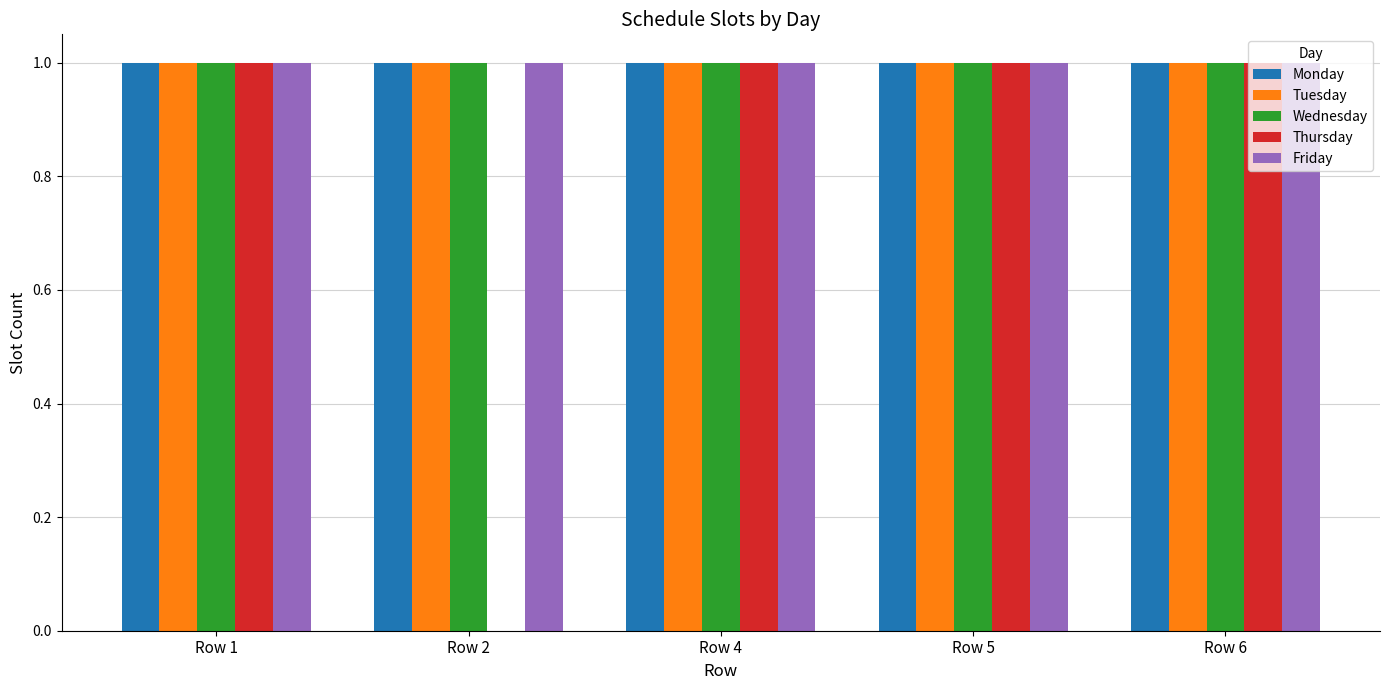

Reading right to left, list all the values displayed in this chart.

Monday: 1	1	1	1	1
Tuesday: 1	1	1	1	1
Wednesday: 1	1	1	1	1
Thursday: 1	1	1	0	1
Friday: 1	1	1	1	1